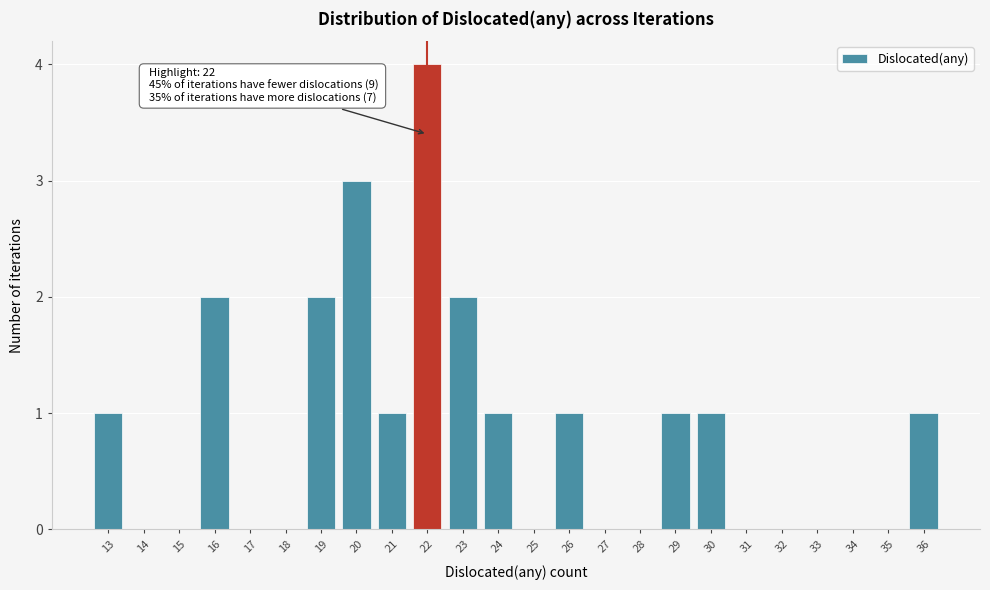

Which range on the x-axis has the tallest bar?

21.5 to 22.5